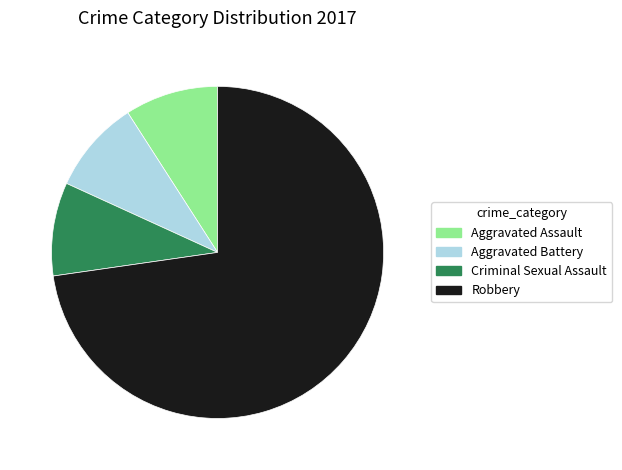

The Aggravated Assault slice represents 1% of the pie. True or false?

False